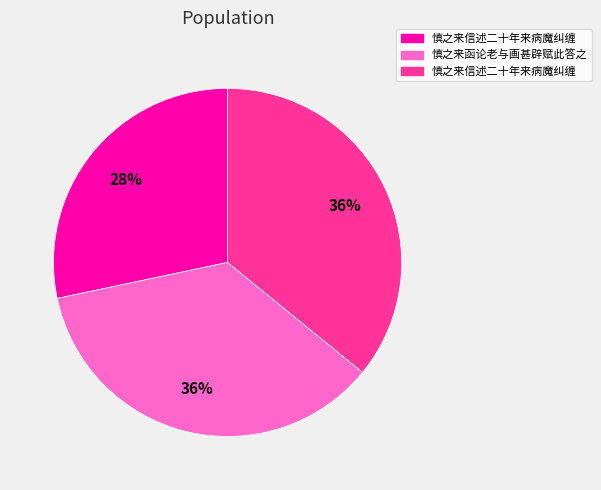

Does any single category account for the majority?

No